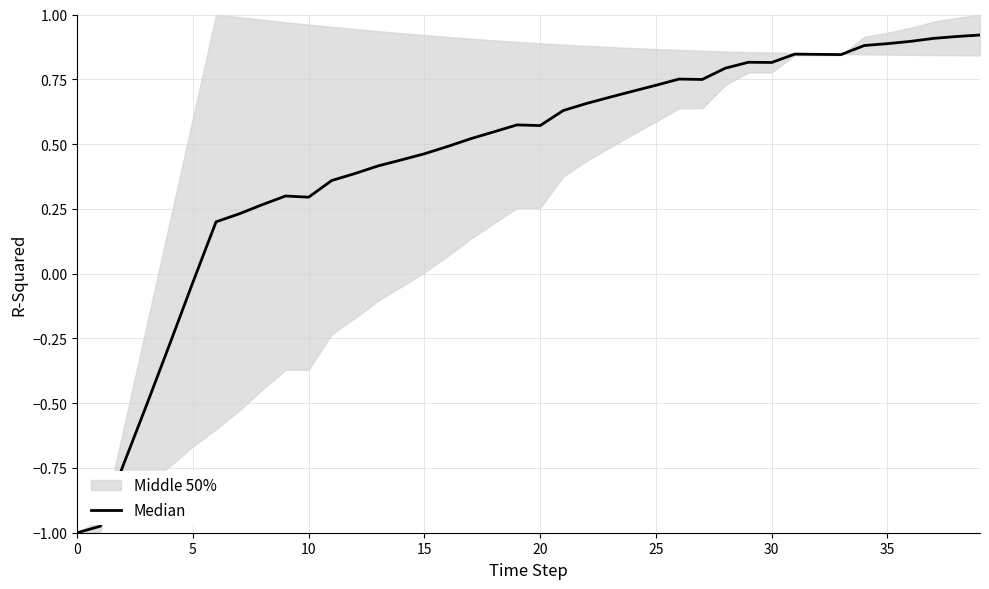

What is the sum of the values at 10 and 35?

0.5